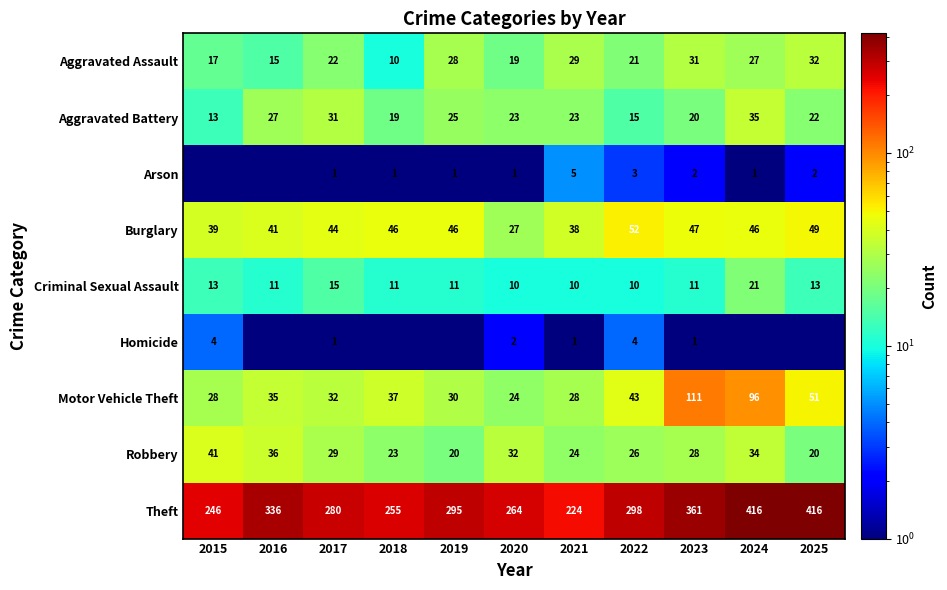

What is the difference between the maximum and second lowest values in the Aggravated Battery series?

20.0